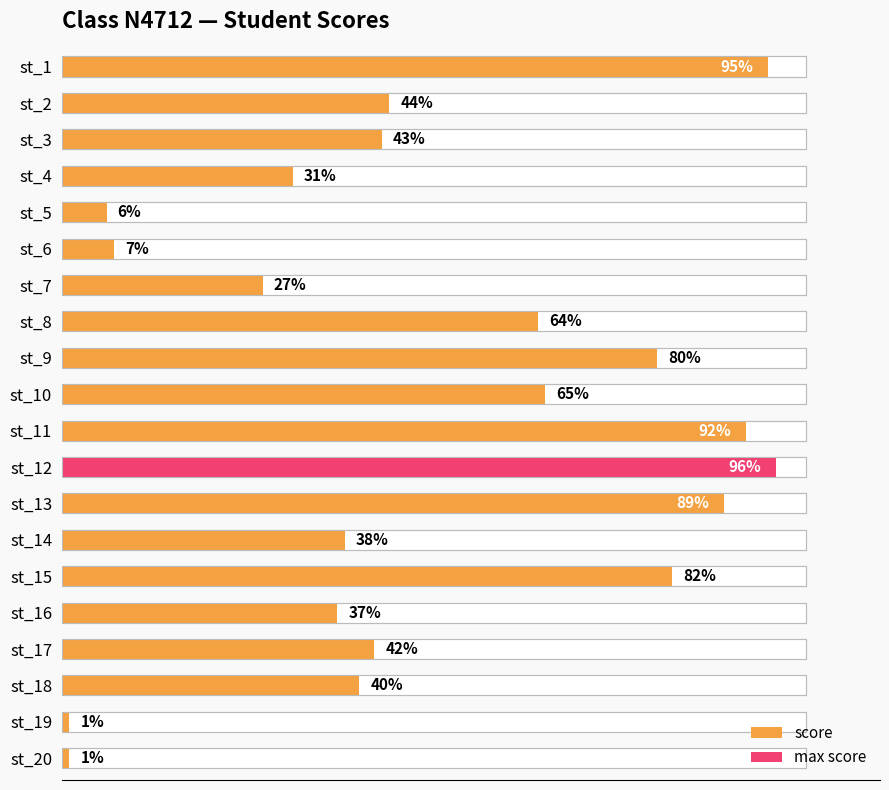

True or false: the data shows 18 at st_16.

False